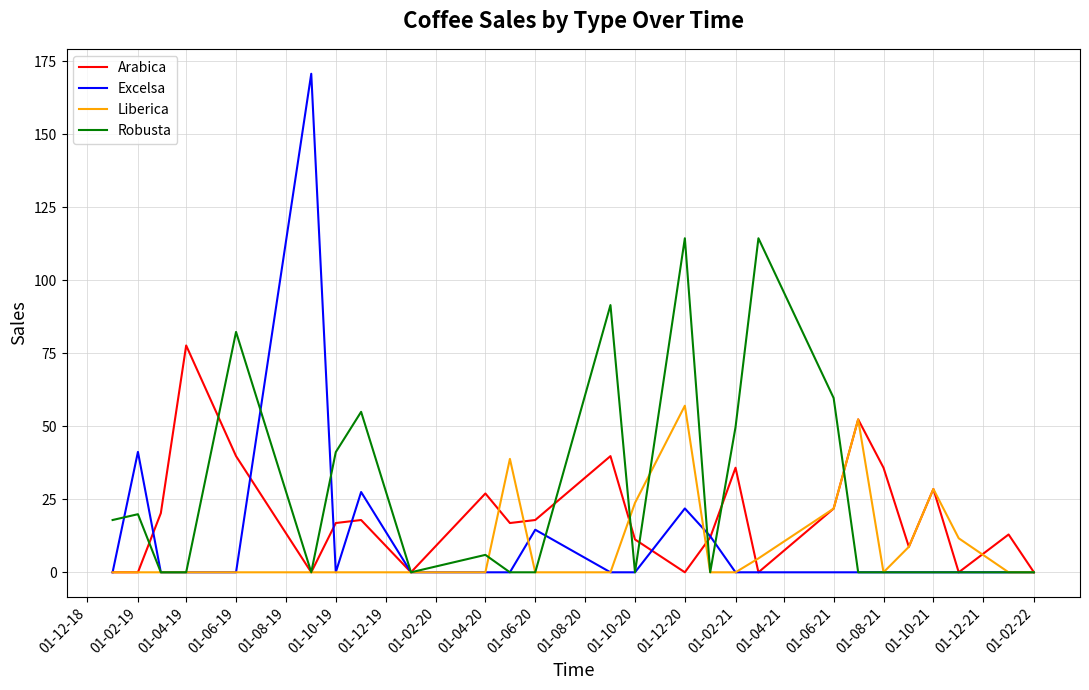

Which series has the widest spread of values?

Excelsa